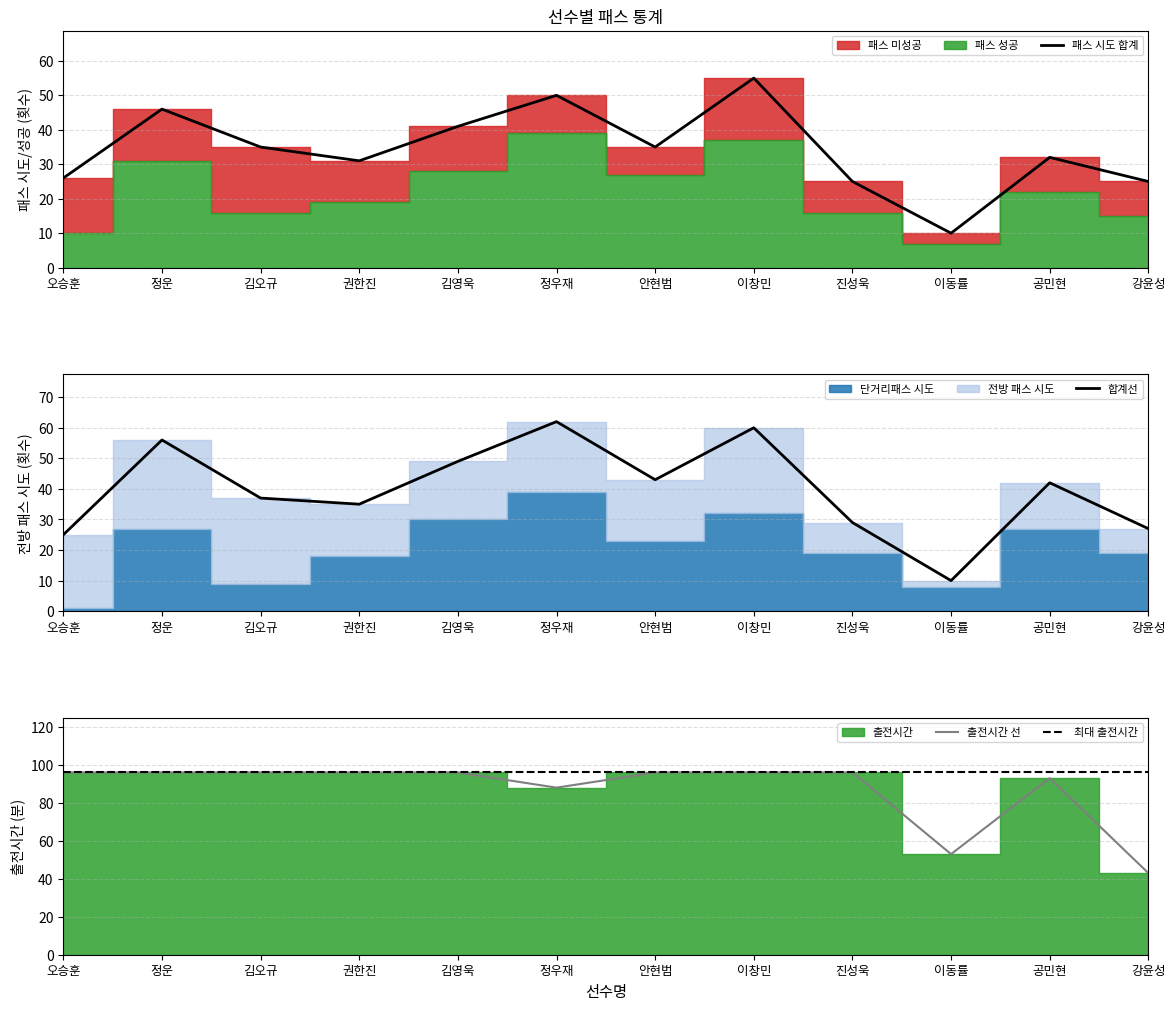

What is the minimum value for 패스 시도?

10